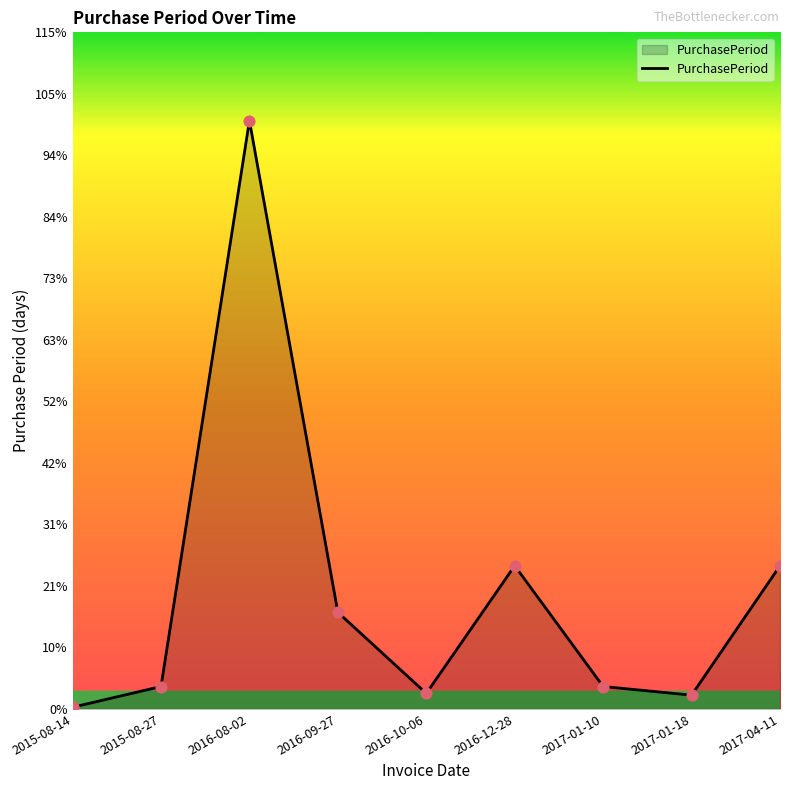

What is the ratio of the value at 2016-08-02 to the value at 2016-10-06?

37.9